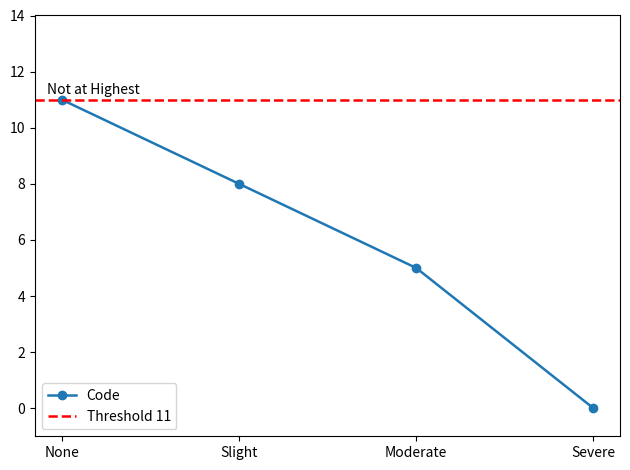

Count the number of data series in this chart.

1